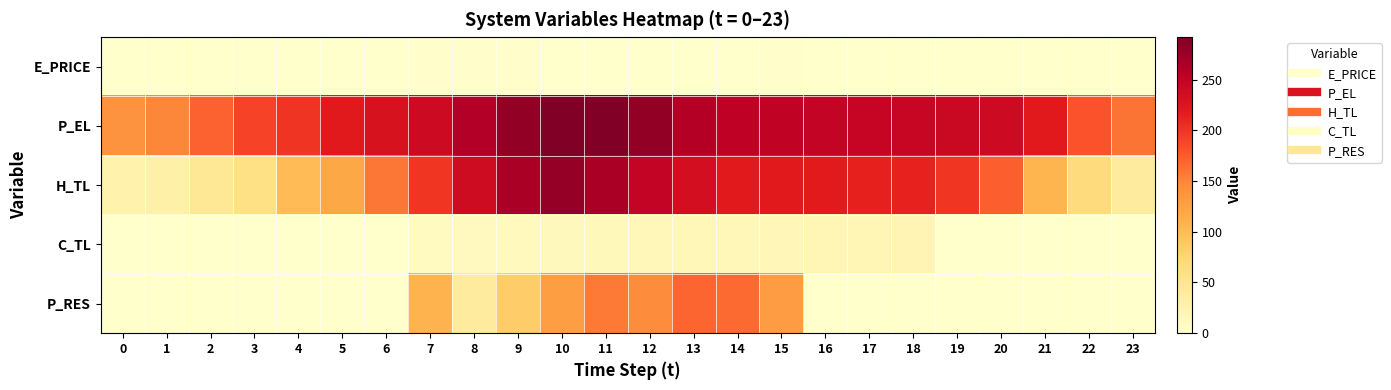

Which series has the widest spread of values?

H_TL